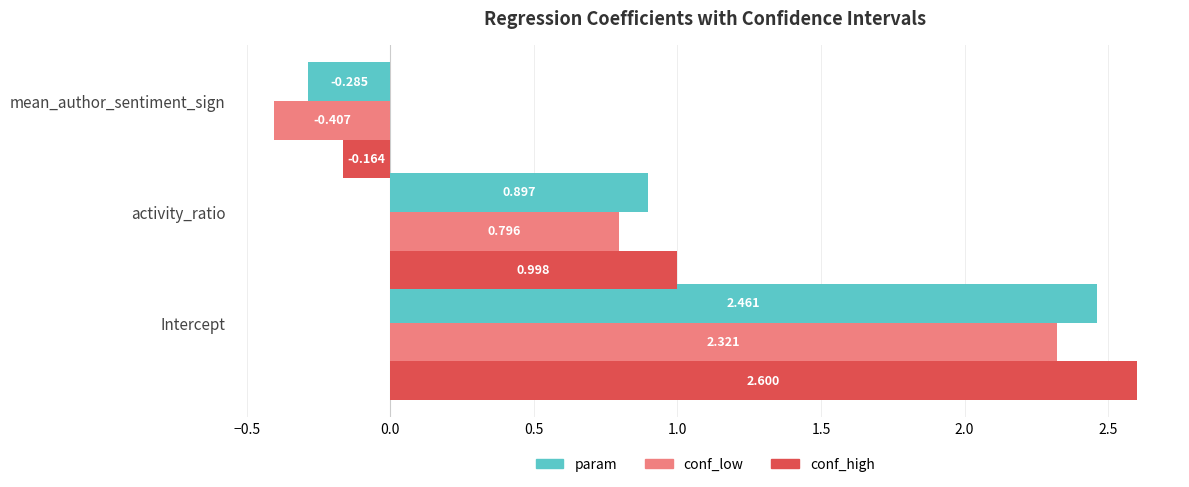

List the series in order of their overall mean, lowest first.

conf_low, param, conf_high